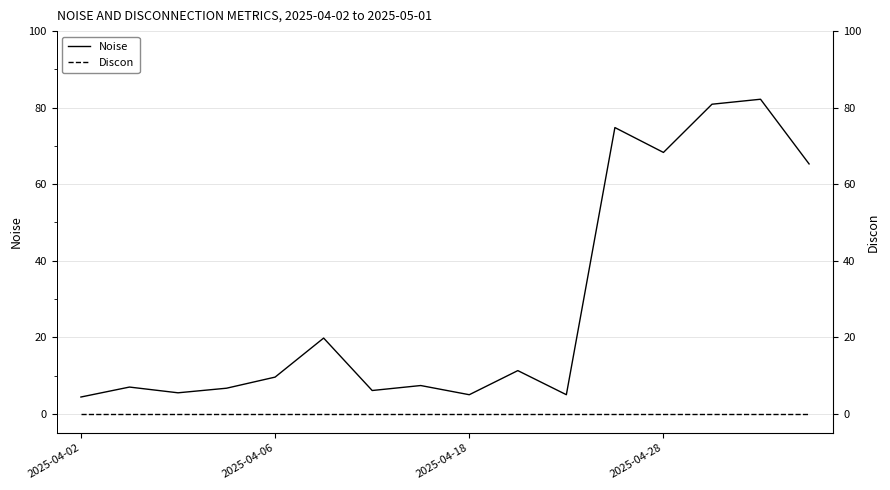

Which series has the largest total across all categories?

Noise